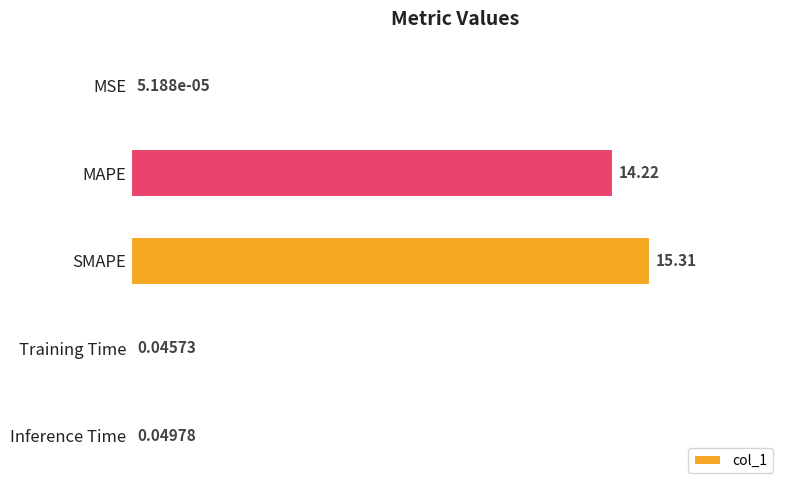

What is the change in value from SMAPE to Inference Time?

-15.3